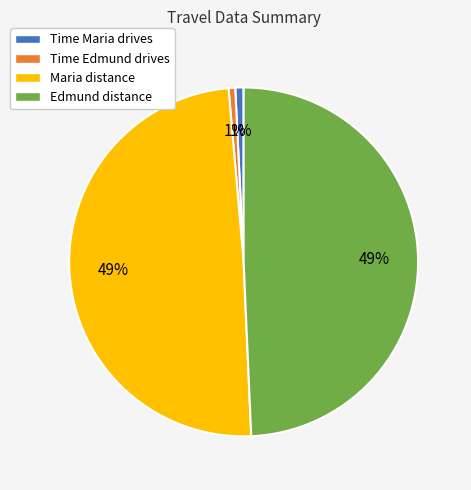

Which has a higher value, Edmund distance or Time Edmund drives?

Edmund distance